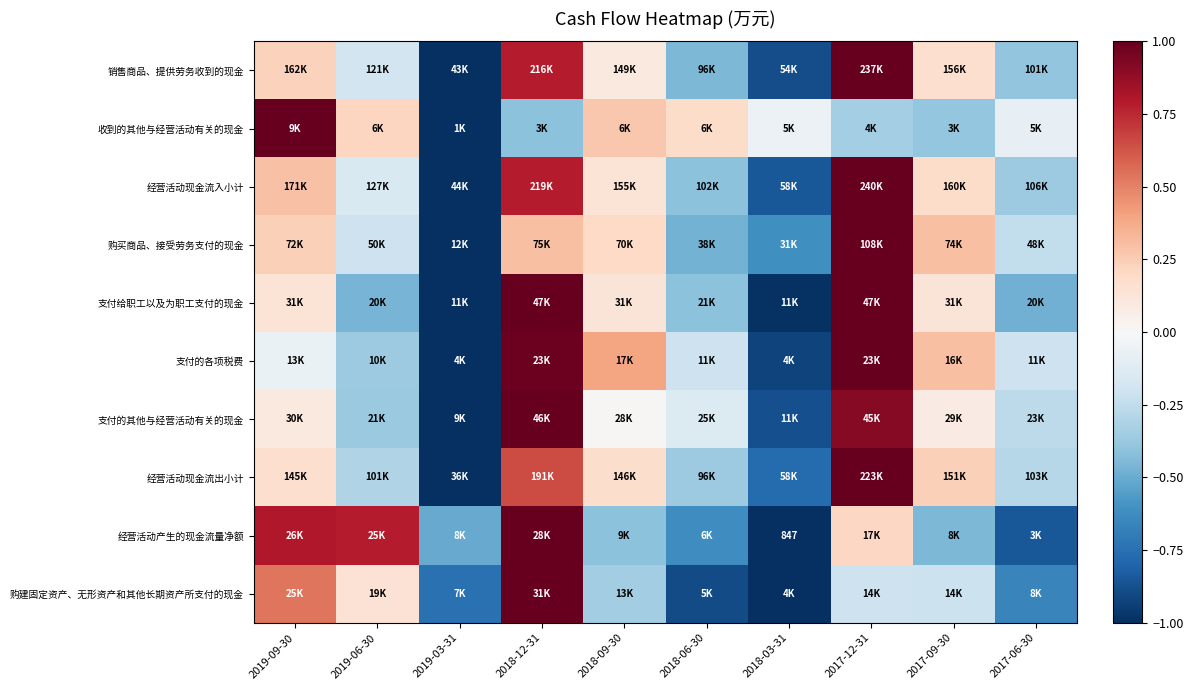

What is the total value across all series at 2018-12-31?

7.1